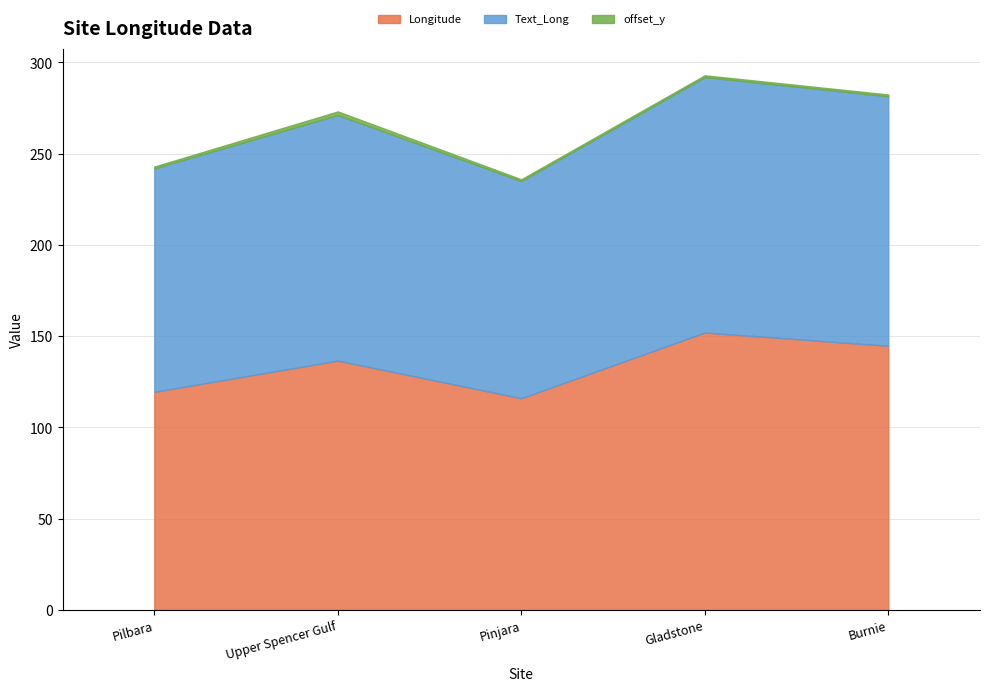

True or false: Text_Long and offset_y intersect in this chart.

False